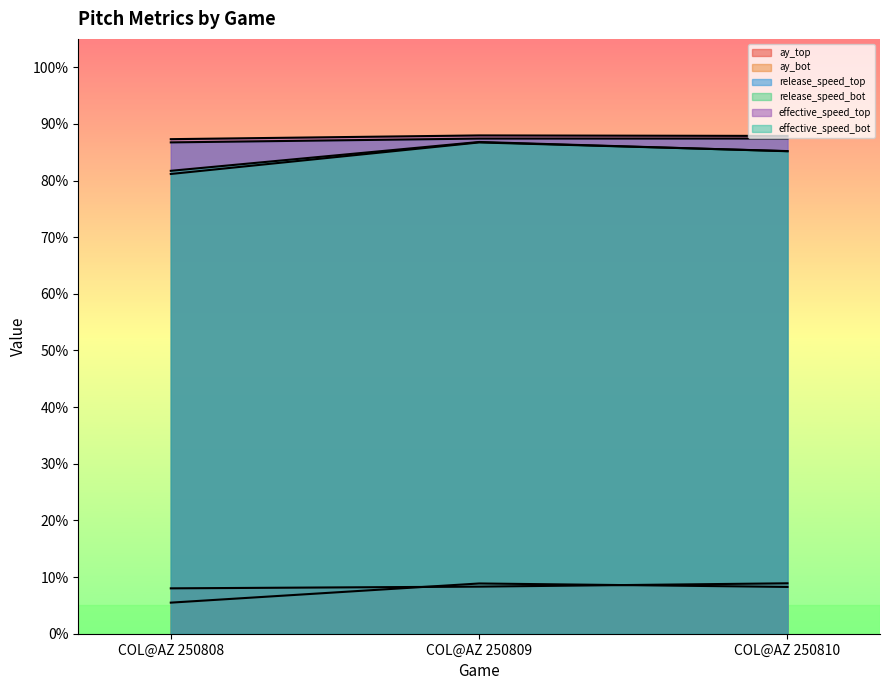

Between COL@AZ 250808 and COL@AZ 250809, which is larger?

COL@AZ 250809